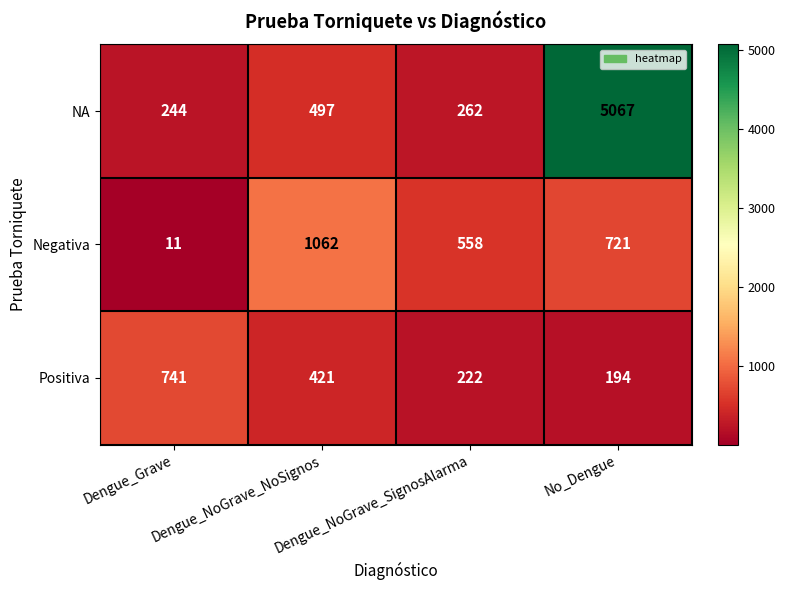

What is the average value of the NA series?

1518